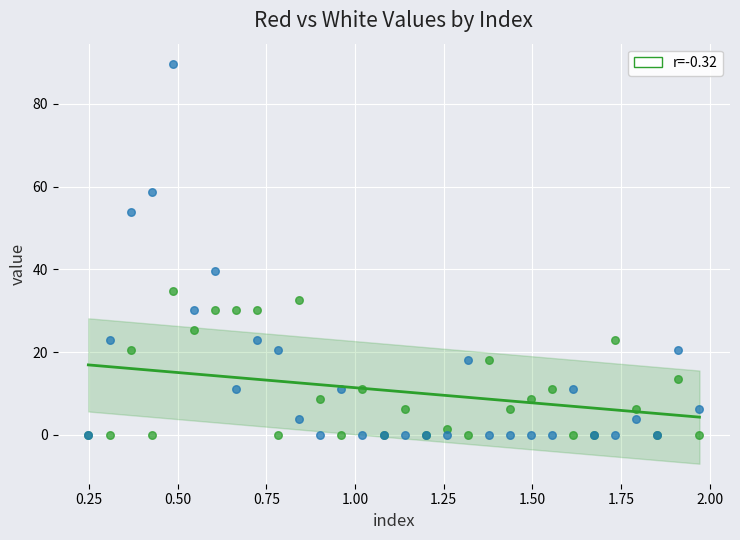

Across all series, what Y value is closest to 44?

39.6